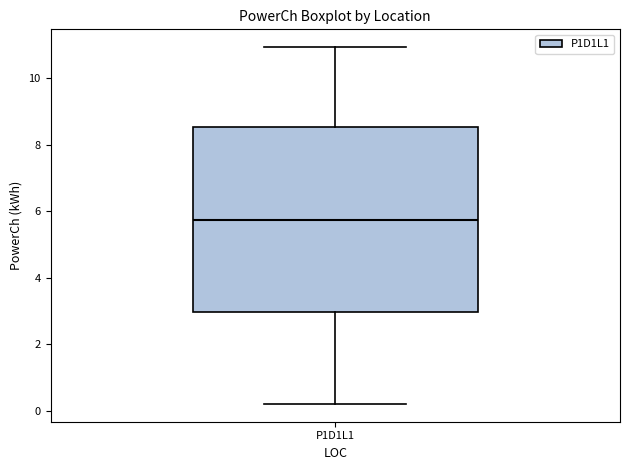

Where does the median line of the box for P1D1L1 sit on the y-axis? The values are not printed on the chart, so give them approximately, as read against the axis.

5.8